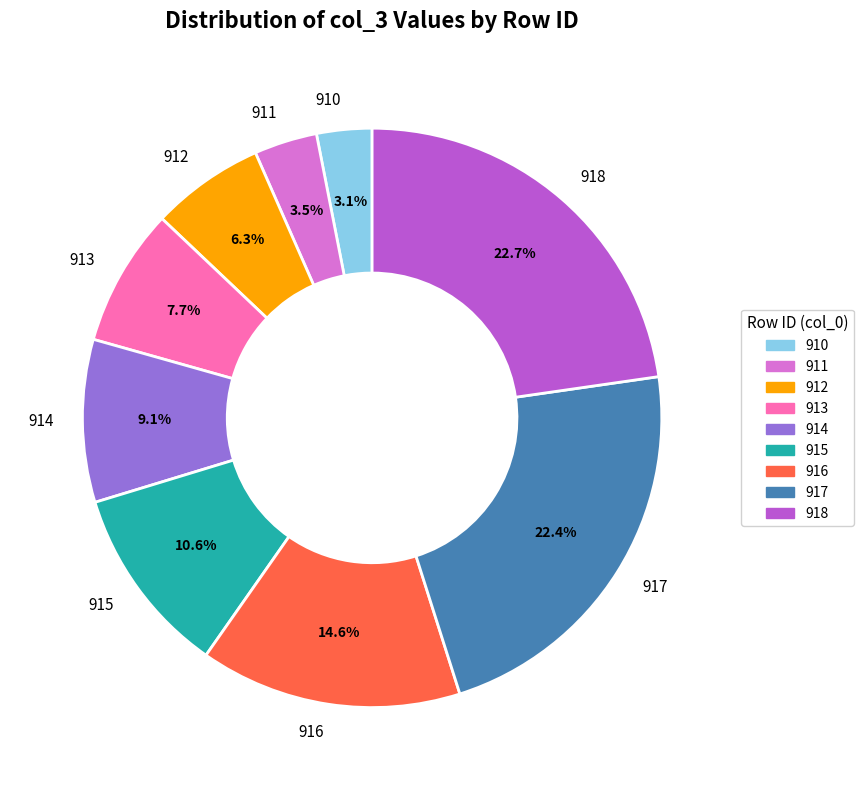

Does 912 represent more than half of the total?

No